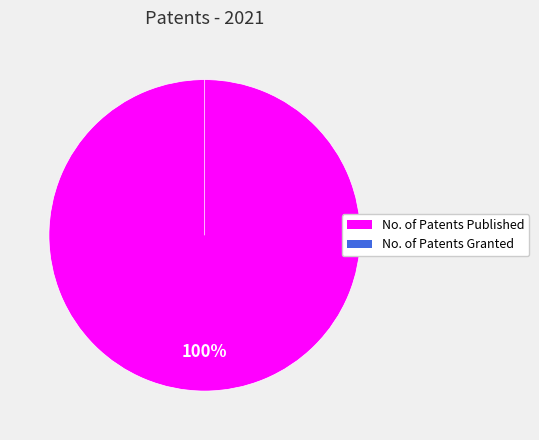

To the nearest percent, what is the average slice percentage?

50%